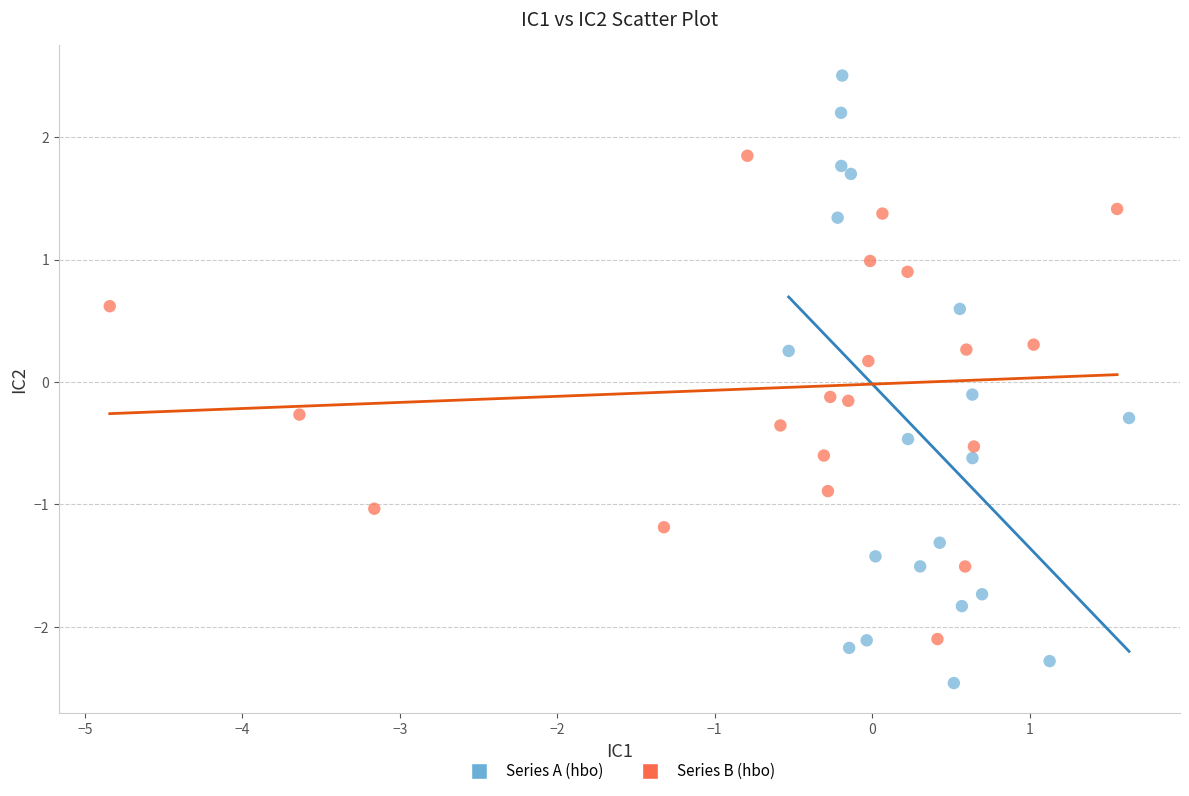

Which series reaches the minimum Y coordinate?

Series A (hbo)